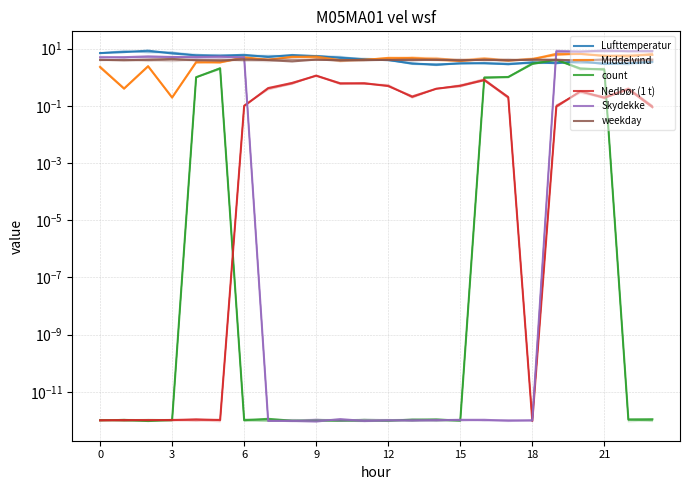

Count the number of data series in this chart.

6